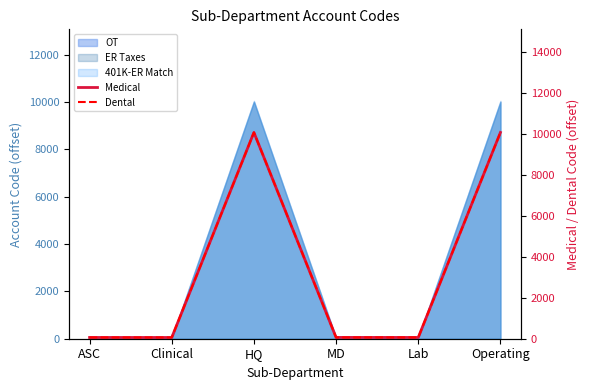

What is the difference between the maximum and minimum values in the Dental series?

10010